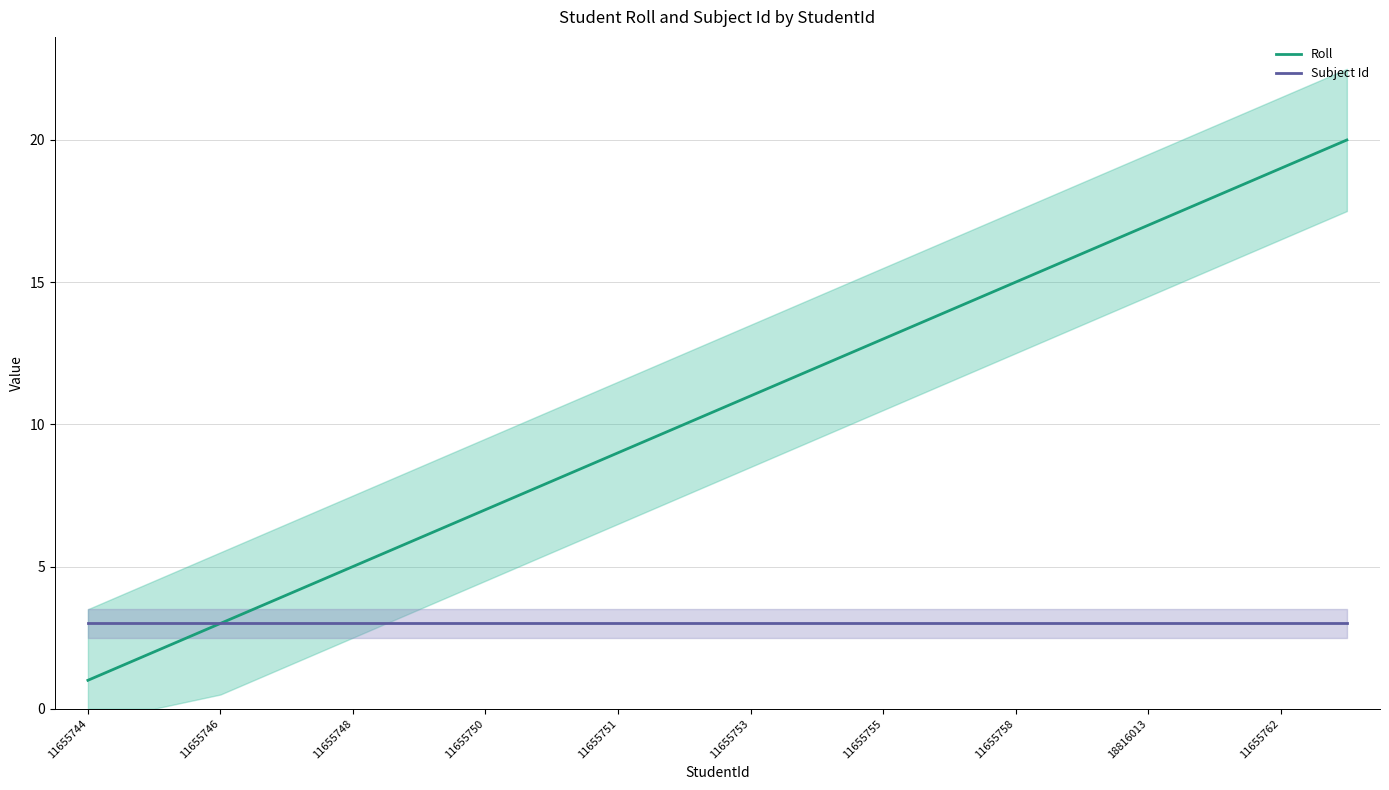

True or false: Roll and Subject Id cross at least once.

False